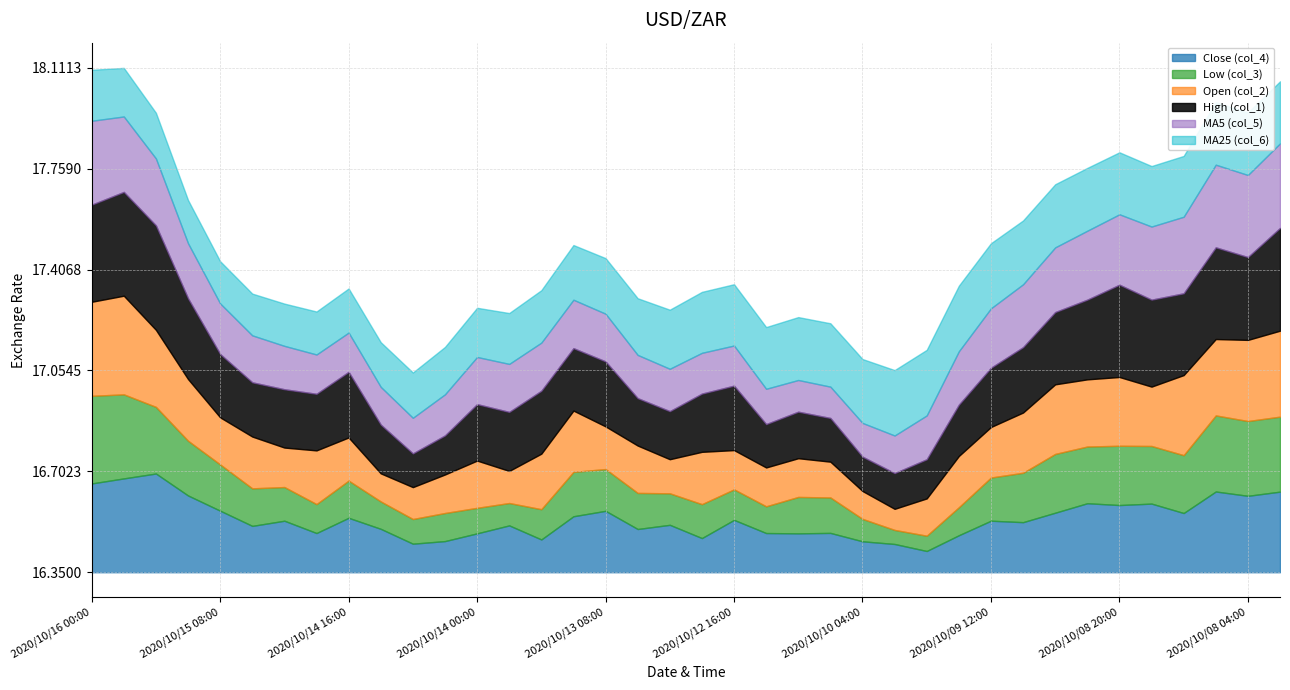

What is the sum of all Open (col_2) values?

628.4